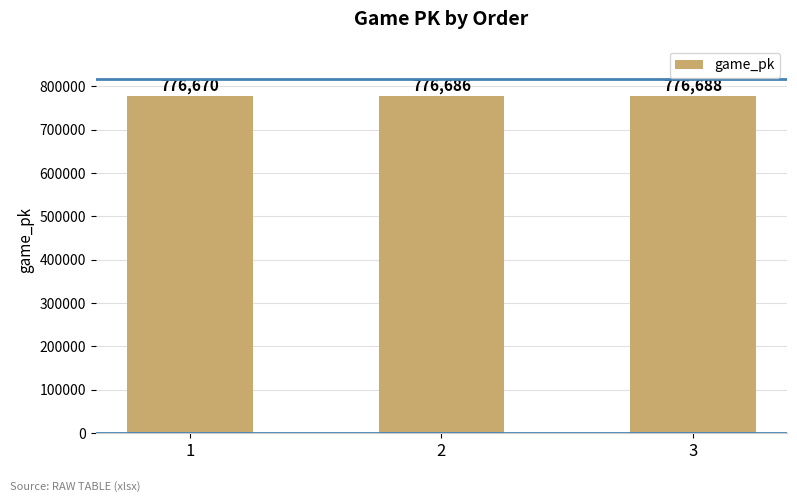

What is the value of the 3rd bar from the left?

776688